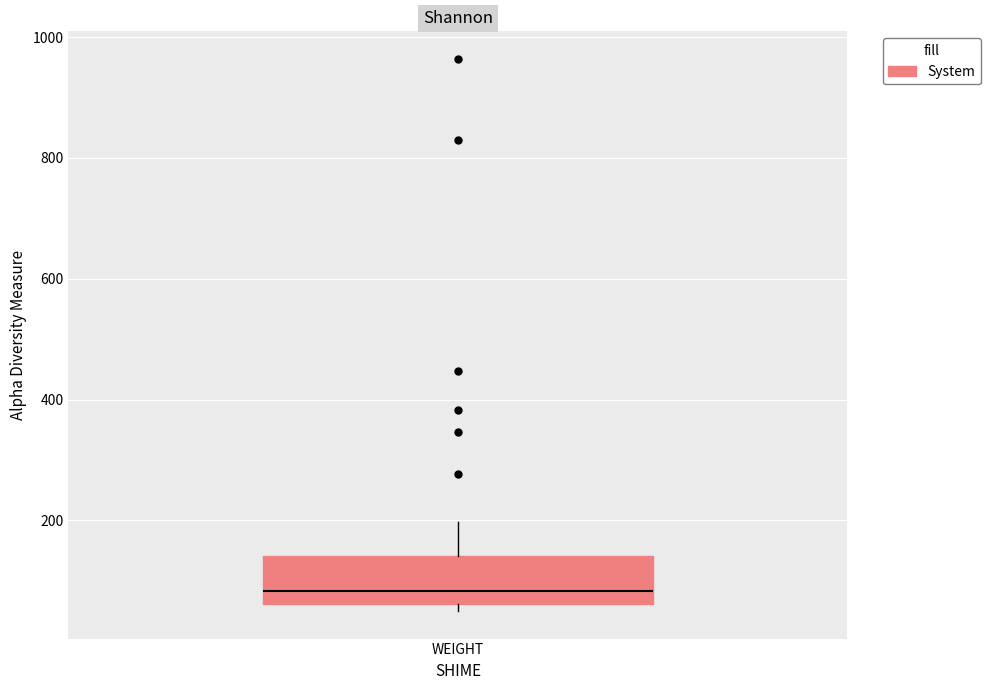

Where is the upper edge of the box for WEIGHT on the y-axis? The values are not printed on the chart, so give them approximately, as read against the axis.

140